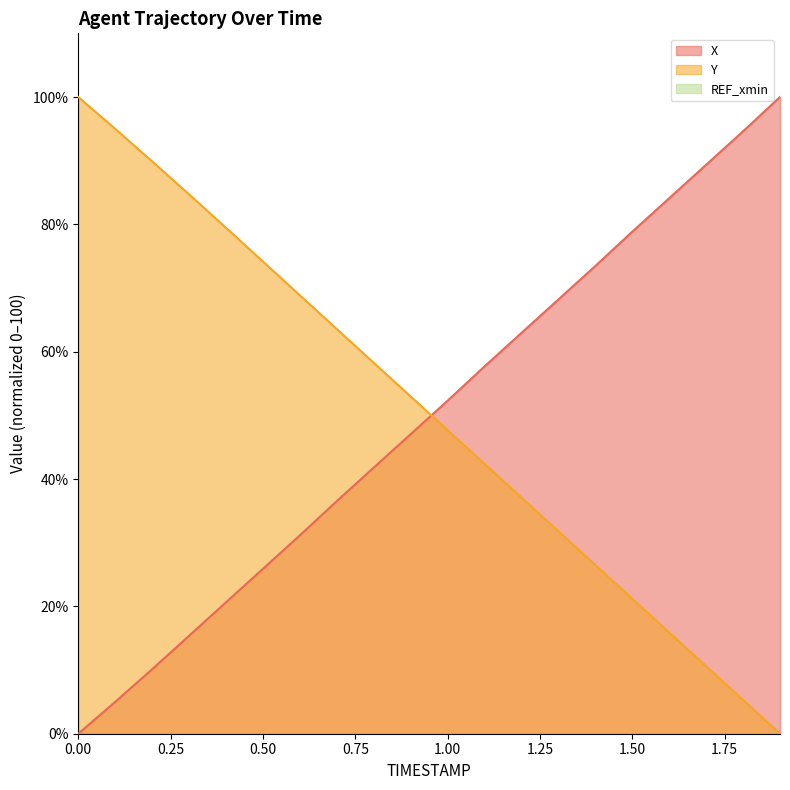

The X series shows 24.5 at 1.2. True or false?

False